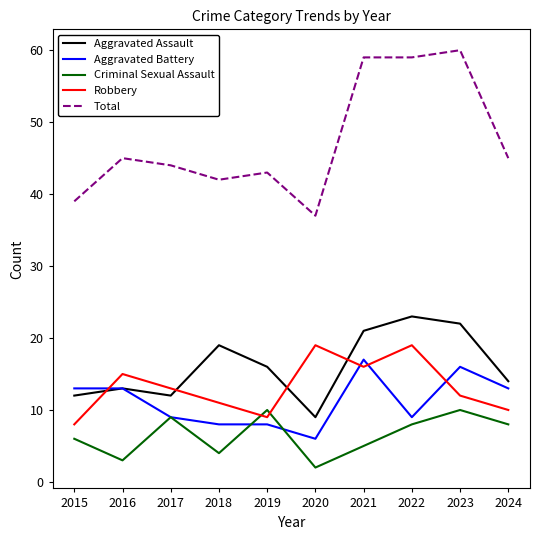

What is the highest value of the Aggravated Assault series?

23